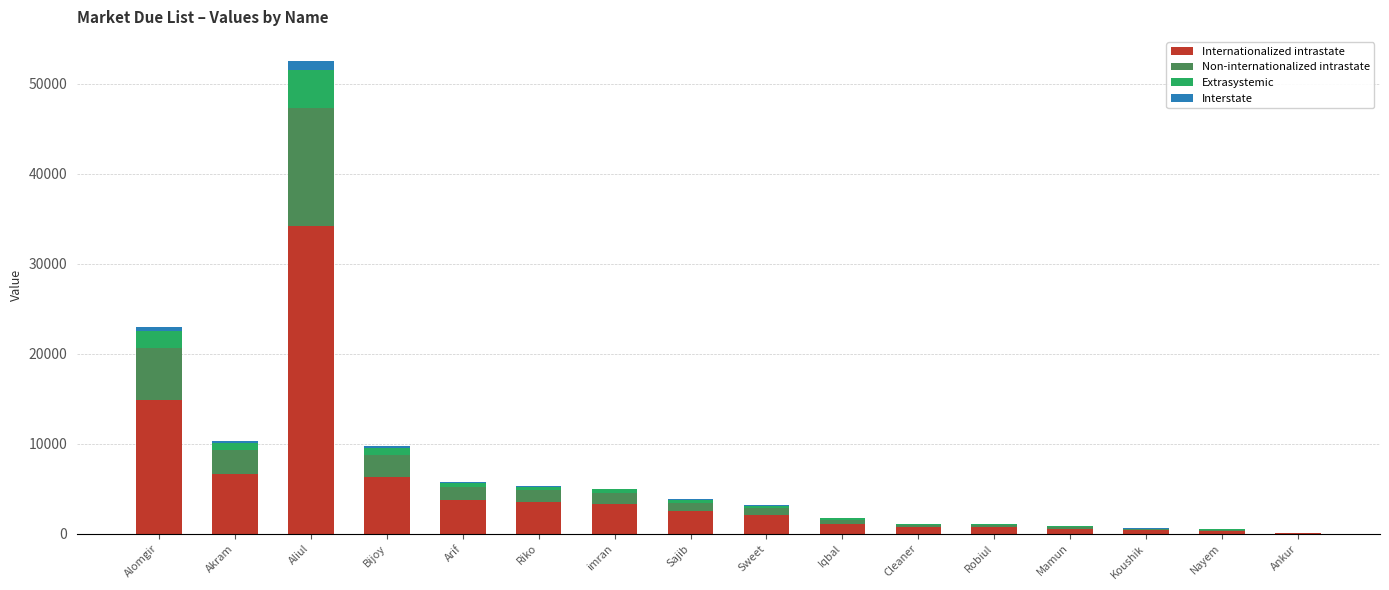

What is the highest value of the Internationalized intrastate series?

34174.4